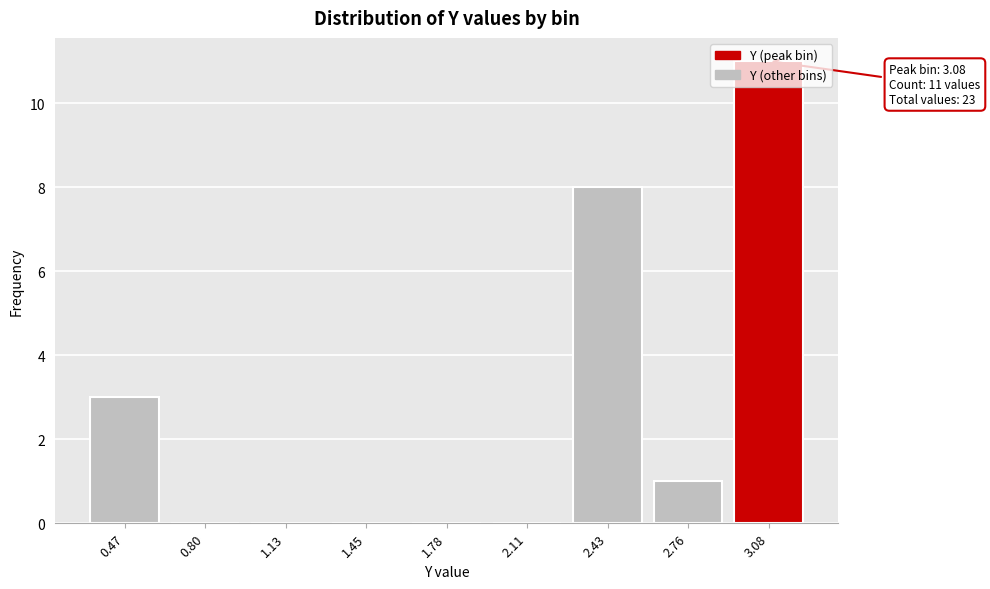

Which category has the highest value across all series?

3.08